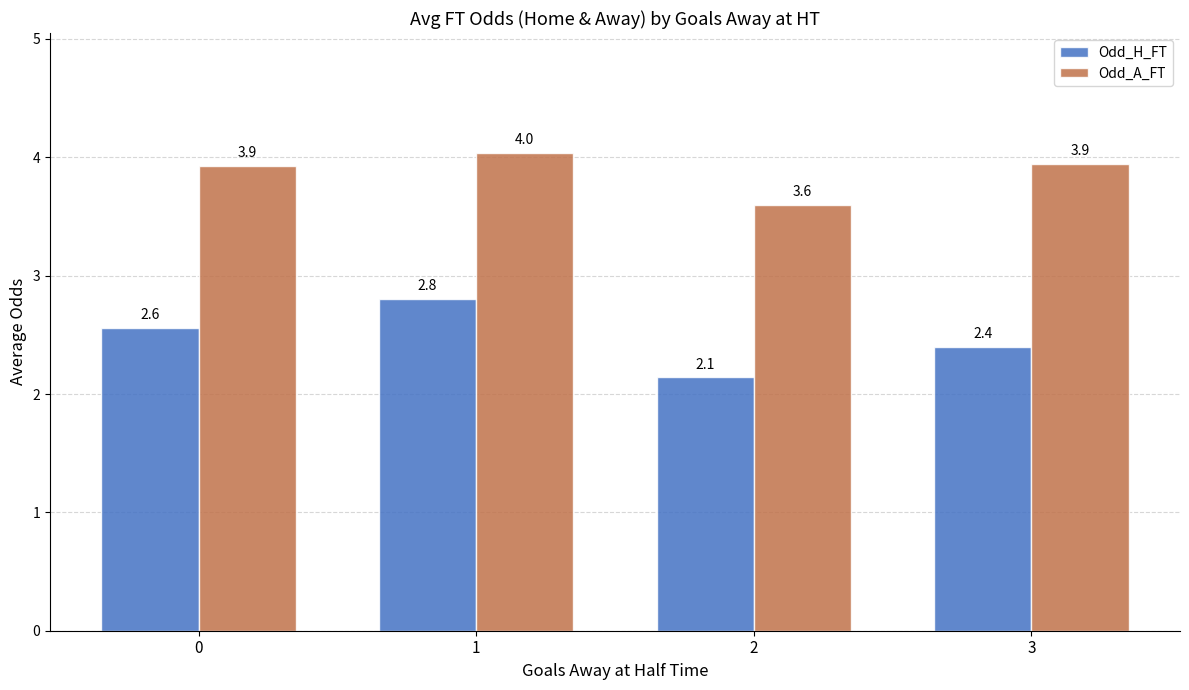

What is the average value of the Odd_A_FT series?

3.9